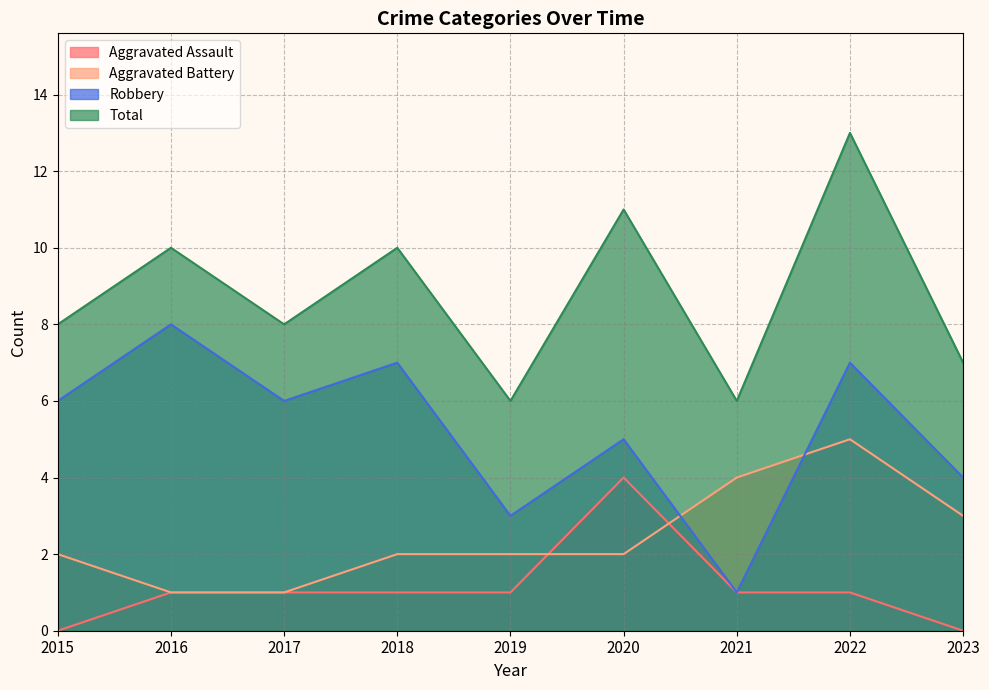

What is the highest value of the Aggravated Battery series?

5